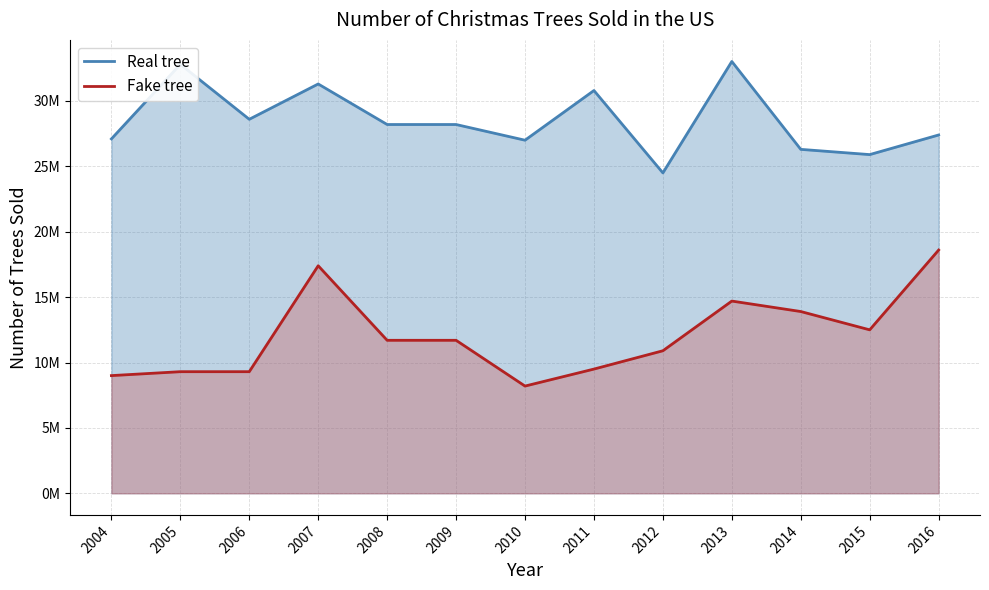

True or false: Real tree has more than 2 points higher than both neighbors.

True